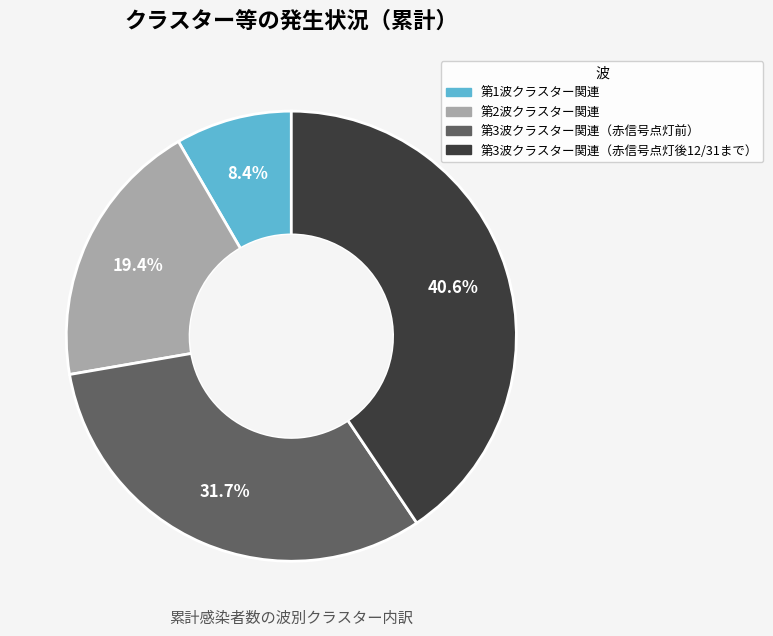

How many slices are in this pie chart?

4